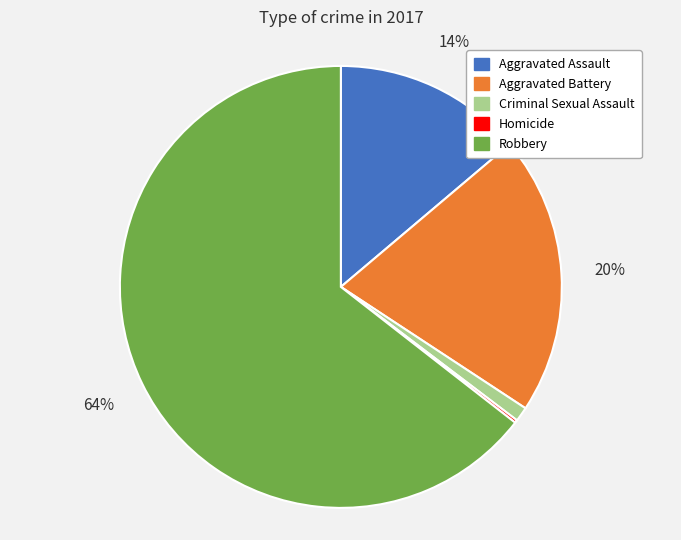

Combined, do Criminal Sexual Assault and Aggravated Battery account for over 50%?

No